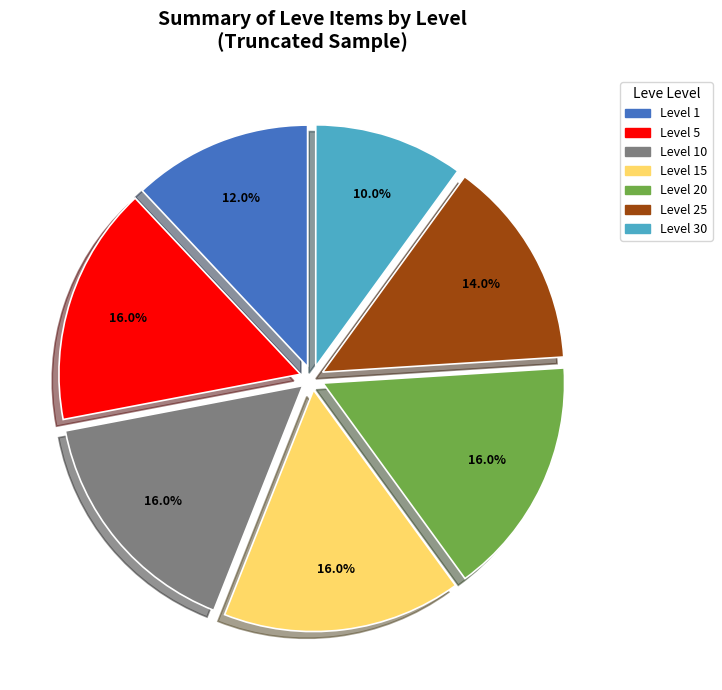

Is there any slice that represents more than half of the pie?

No